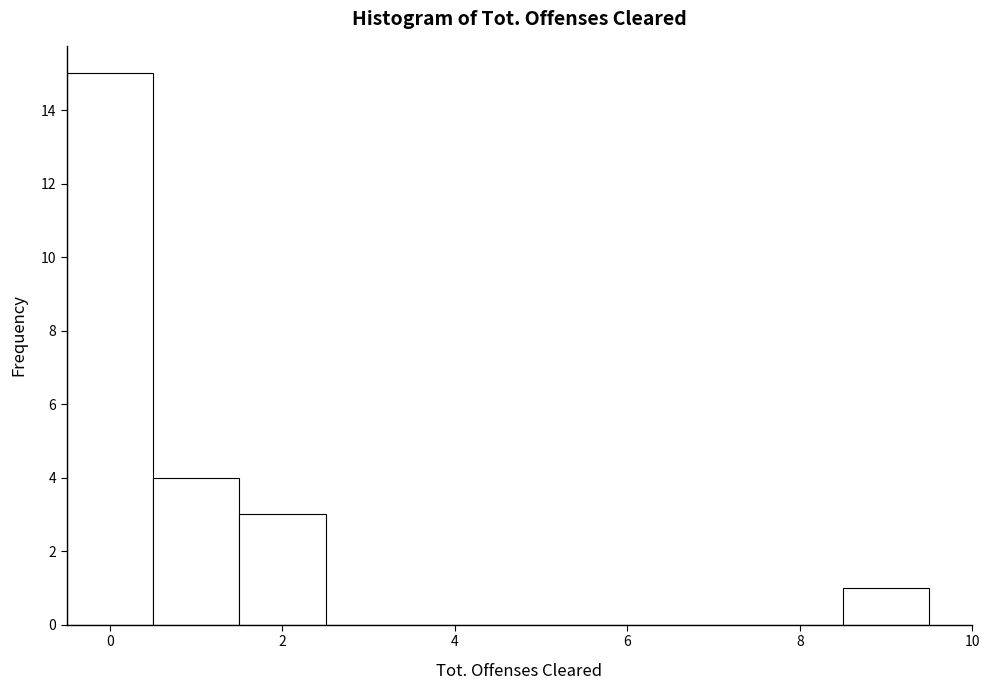

Reading left to right, list every bar in this chart as the range it spans on the x-axis followed by its height. Neither the bar edges nor the heights are printed on the chart, so give them approximately, as read against the axes.

-0.5 to 0.5: 15
0.5 to 1.5: 4
1.5 to 2.5: 3
2.5 to 3.5: 0
3.5 to 4.5: 0
4.5 to 5.5: 0
5.5 to 6.5: 0
6.5 to 7.5: 0
7.5 to 8.5: 0
8.5 to 9.5: 1